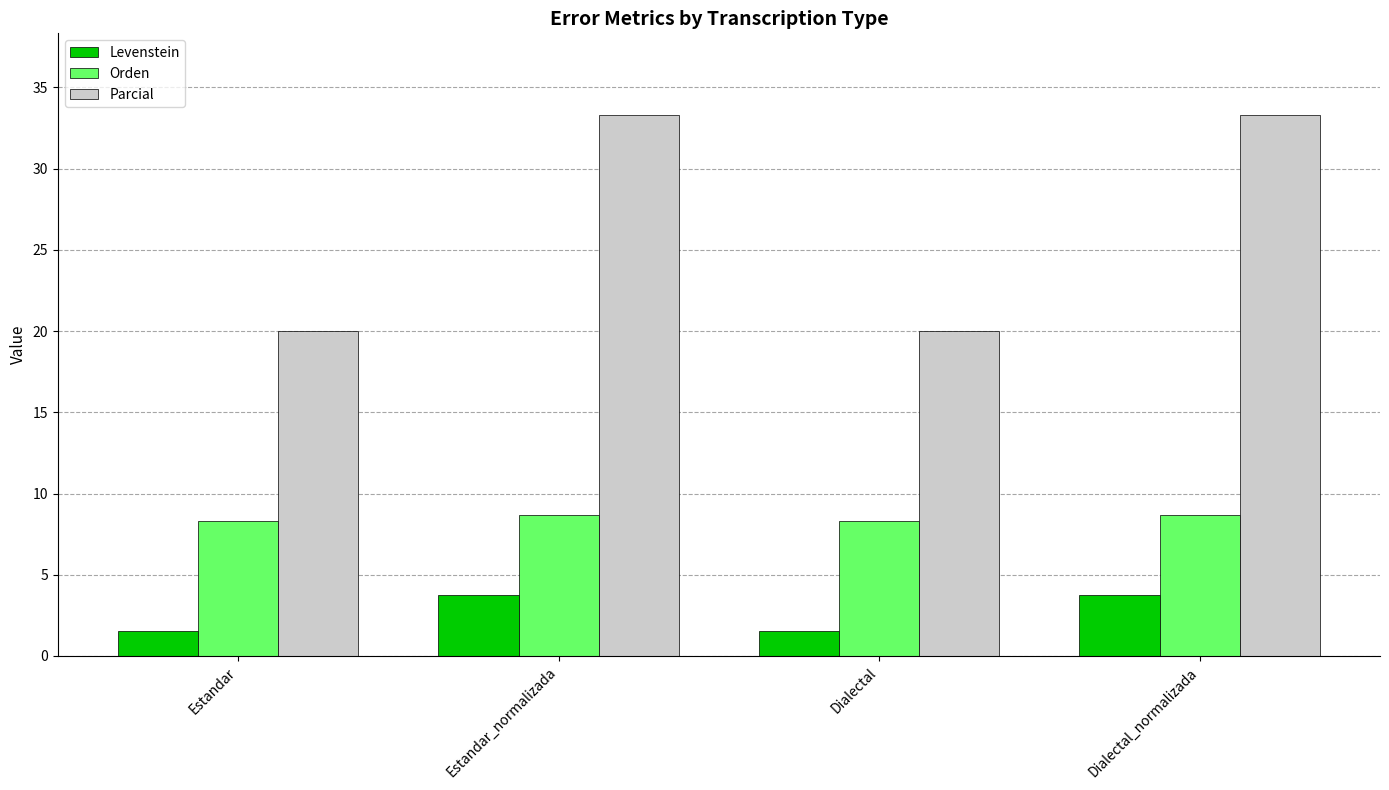

How many groups of bars are there?

4